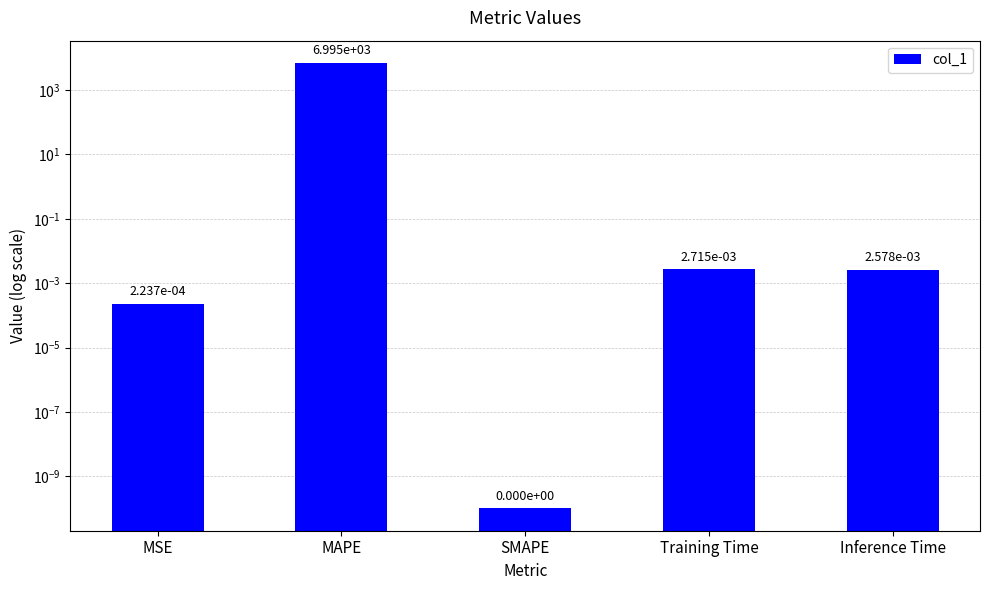

Rank the categories by value from highest to lowest.

MAPE, Training Time, Inference Time, MSE, SMAPE